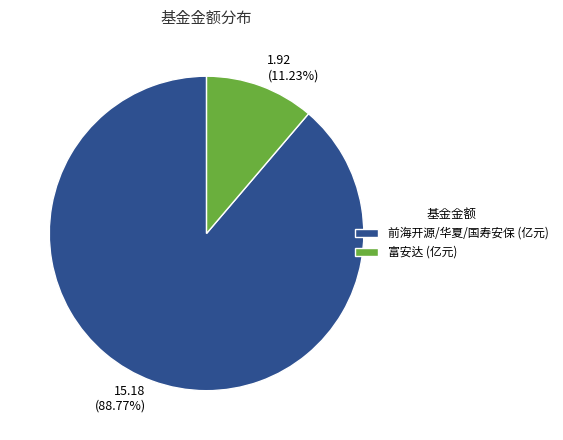

Does 1.92 (11.23%) represent more than half of the total?

No